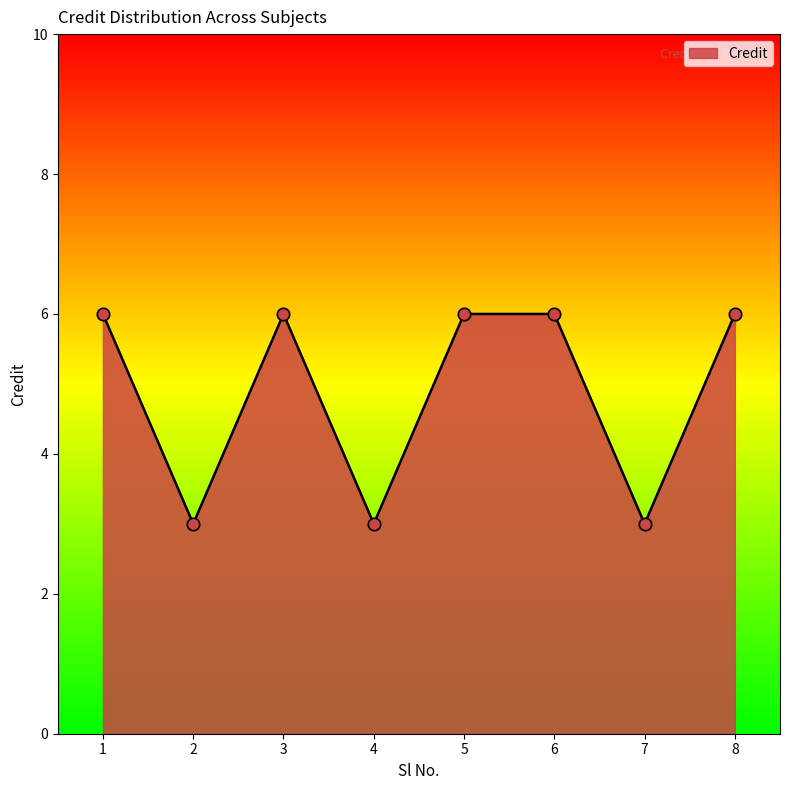

What is the ratio of the value at 8 to the value at 2?

2.0